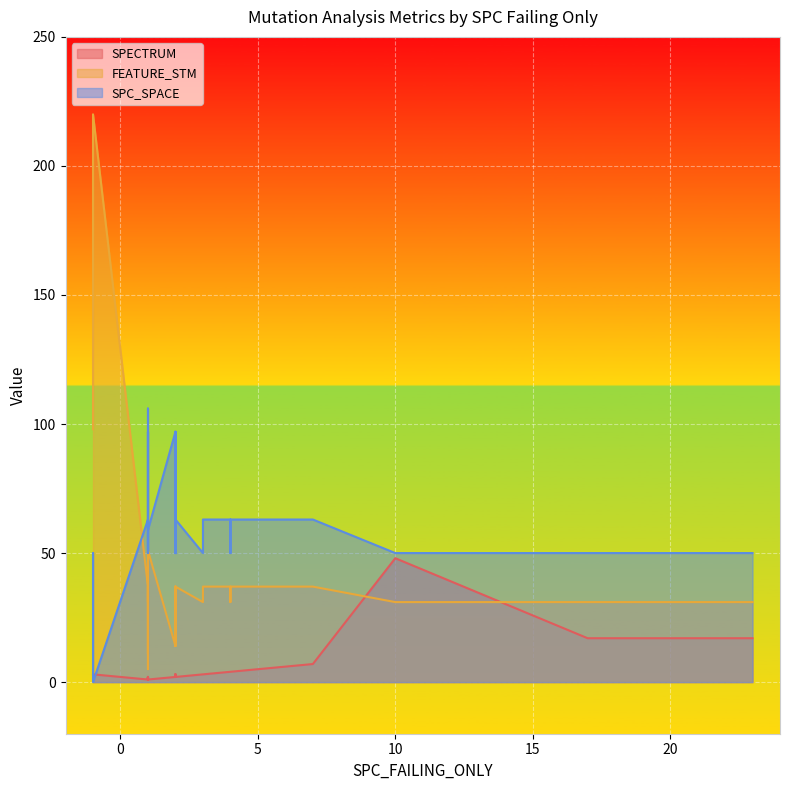

Does the chart display data point markers on the line(s)?

No